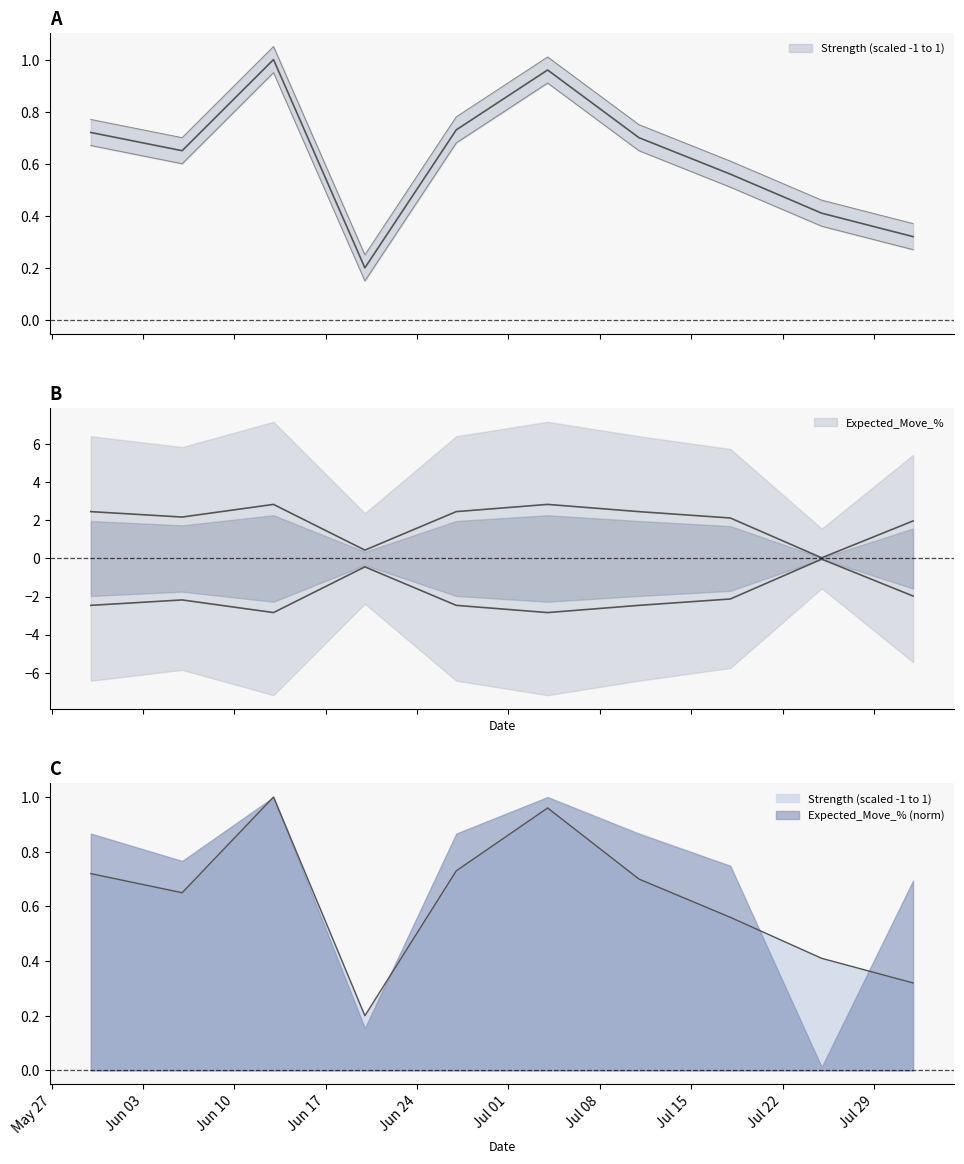

Rank the series by their maximum value, from lowest to highest.

Strength (scaled -1 to 1), Expected_Move_%